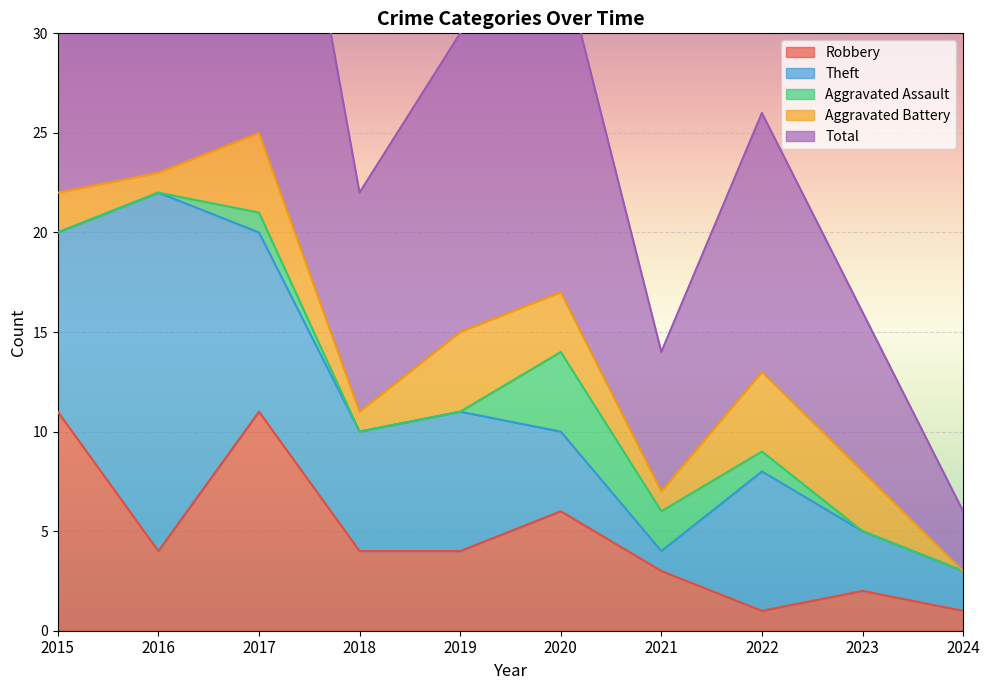

At which label does Aggravated Assault reach its peak?

2020